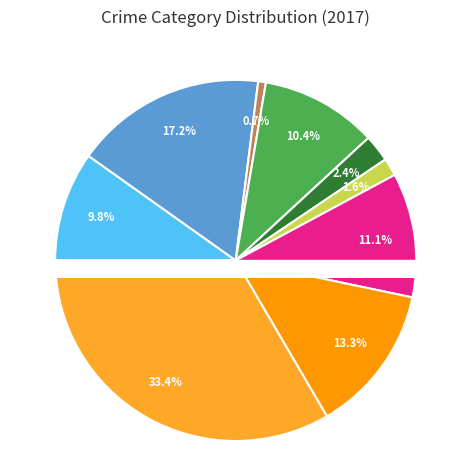

Does Robbery account for over 50% of the chart?

No